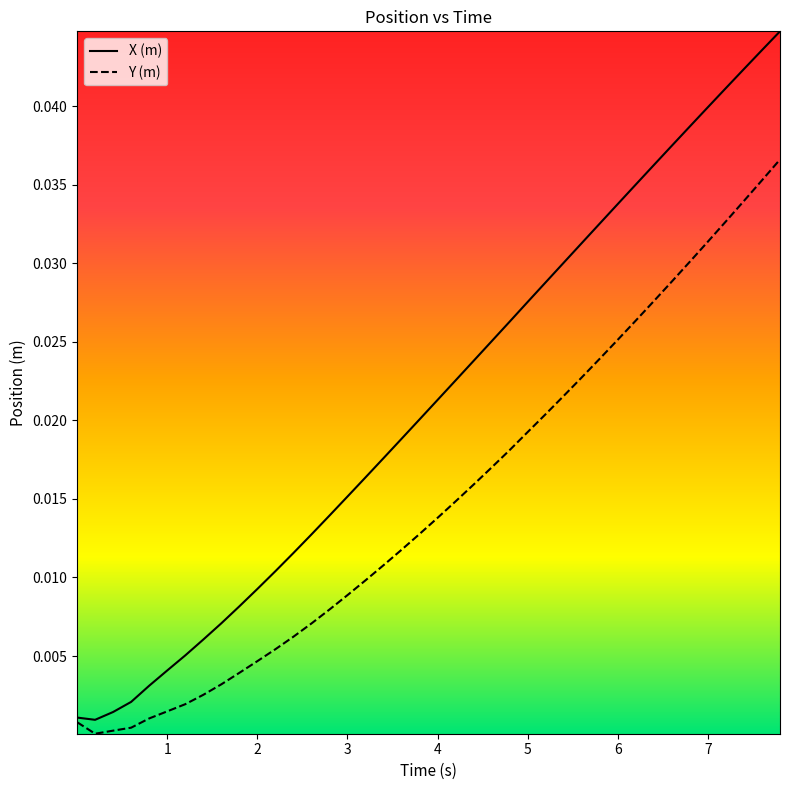

What is the sum of all Y (m) values?

0.6